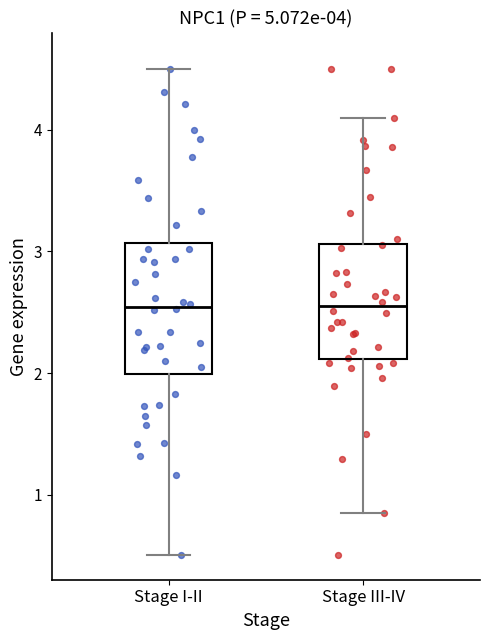

Comparing the boxes themselves (not the whiskers), which one is the tallest?

Stage I-II